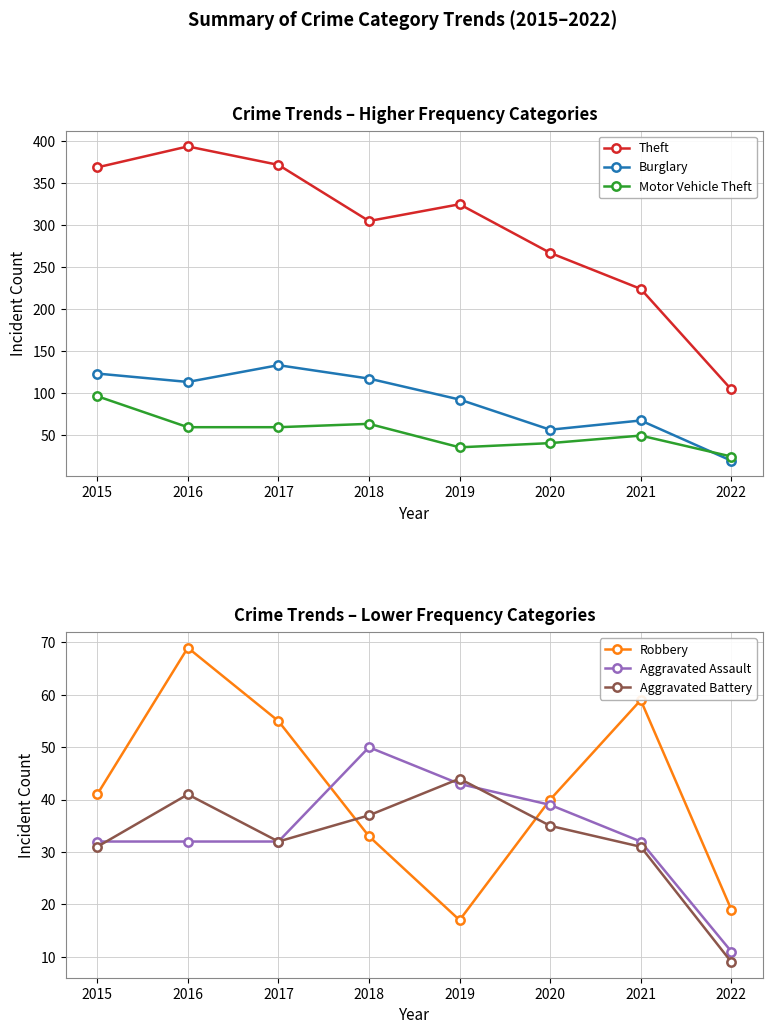

What is the sum of all Robbery values?

333